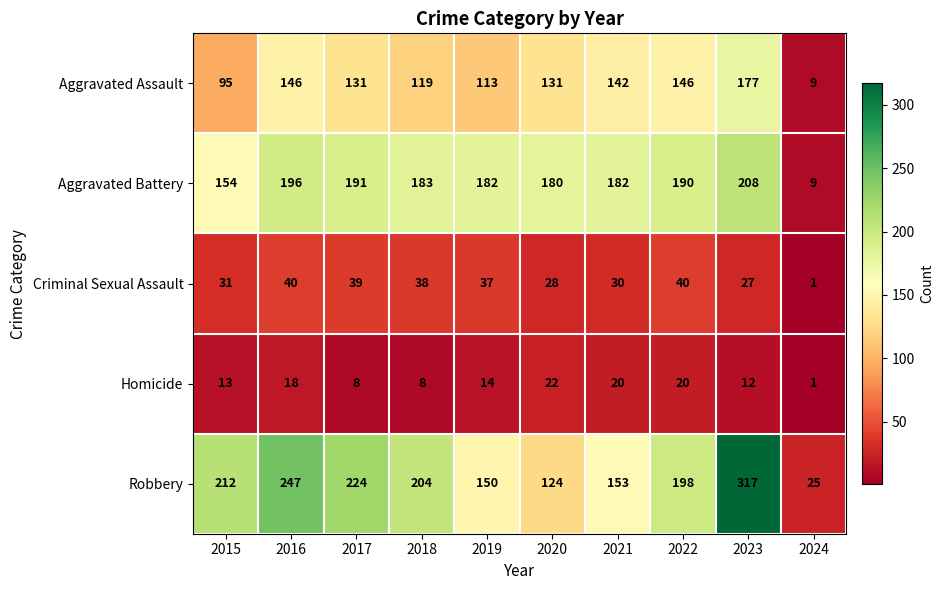

True or false: Criminal Sexual Assault has a value of 27 at 2023.

True